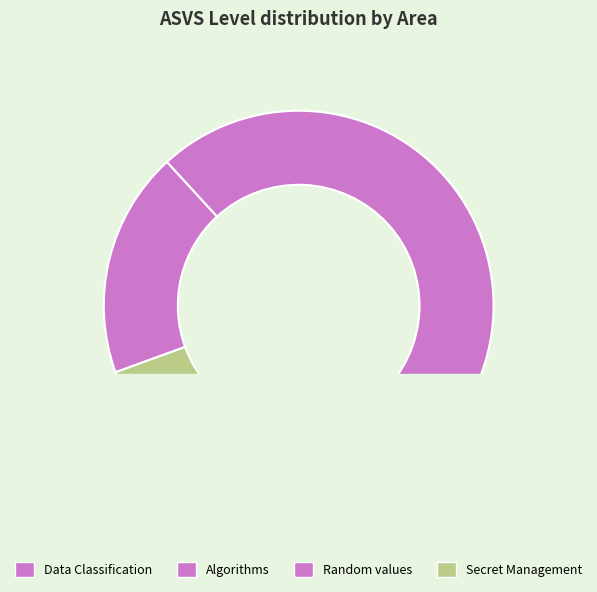

To the nearest percent, what is the combined percentage of Secret Management and Random values?

33%